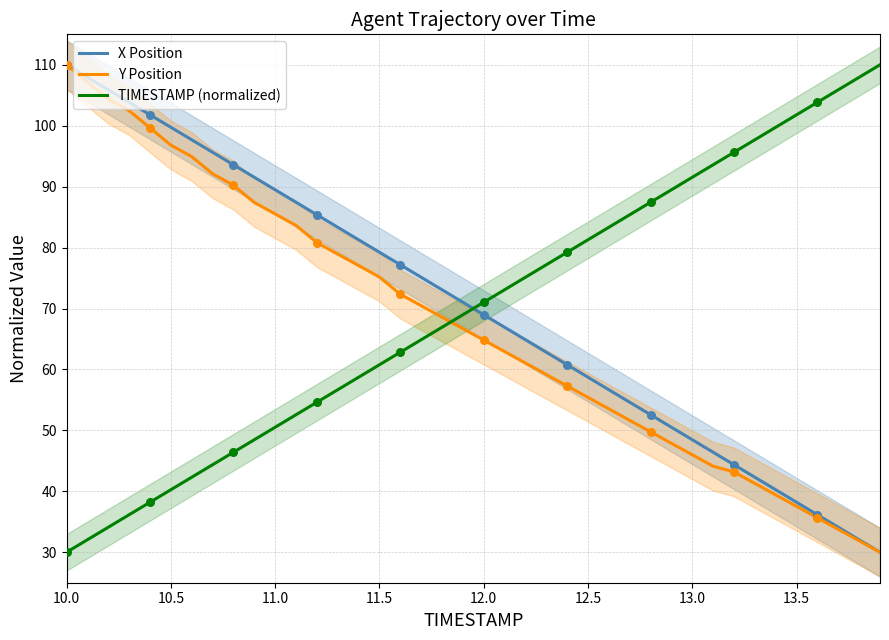

Which series contains the lowest Y value?

X Position